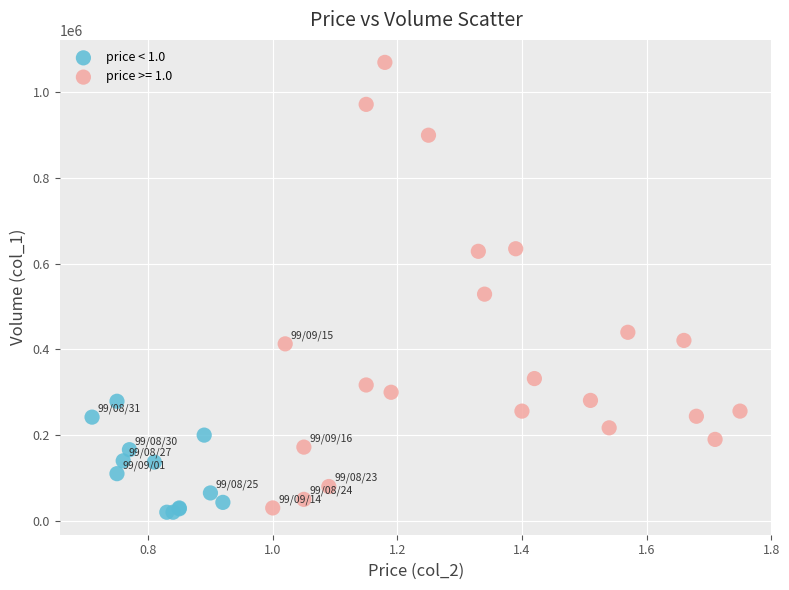

Which series has the widest spread of Y values?

price >= 1.0